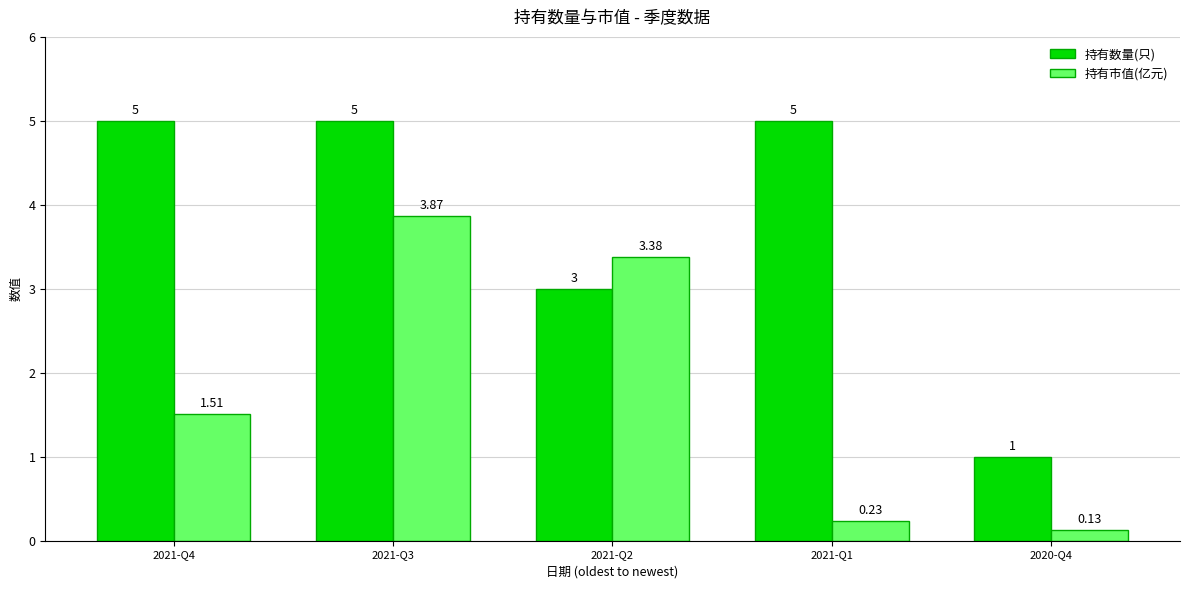

The 持有数量(只) series shows 1.3 at 2021-Q3. True or false?

False